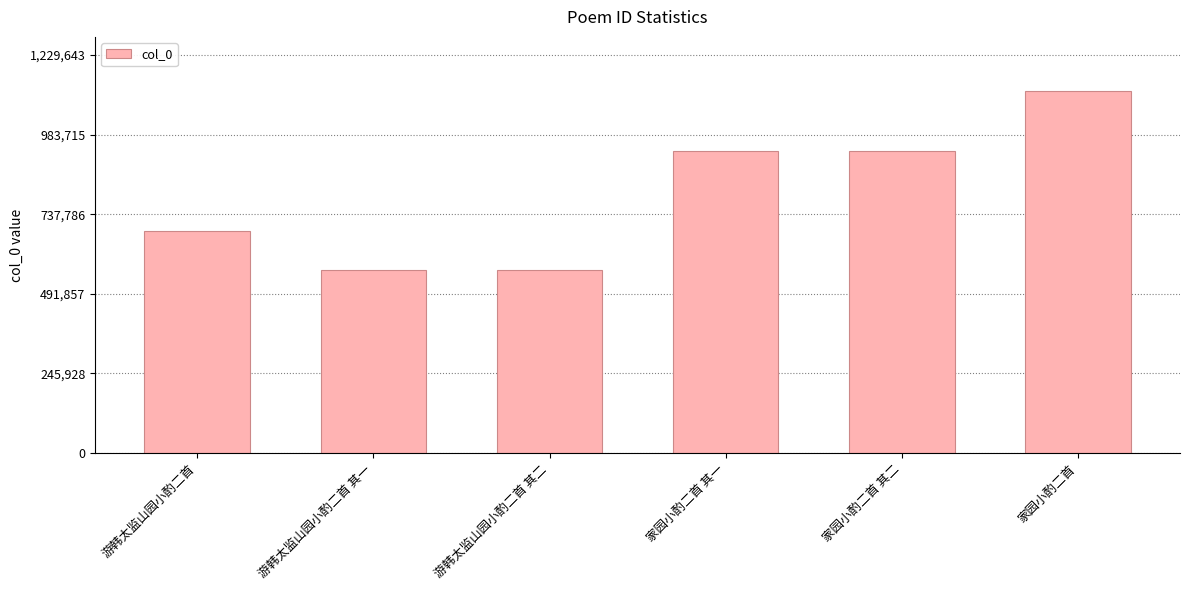

True or false: the data shows 623664 at 家园小酌二首.

False